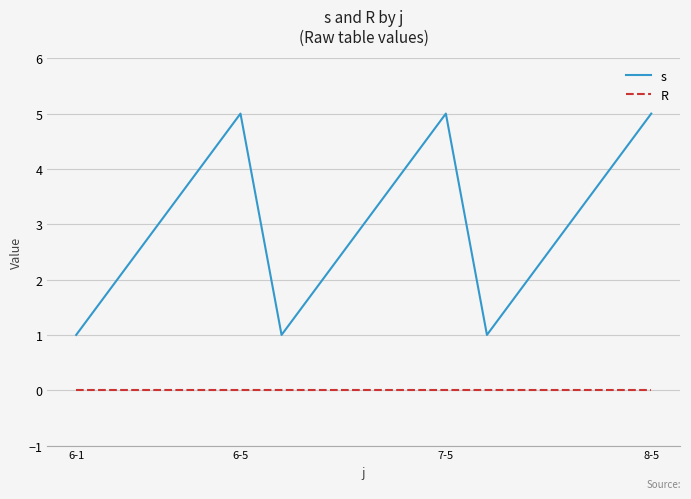

True or false: R and s cross at least once.

False